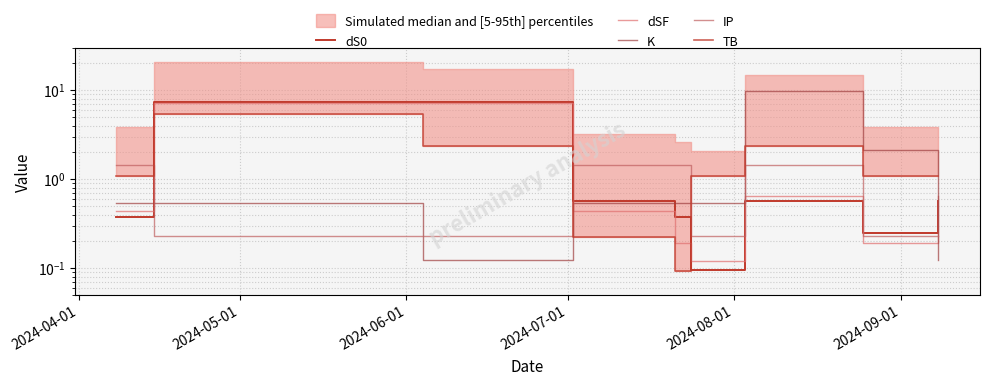

True or false: TB has a value of 0.5 at 8.

False